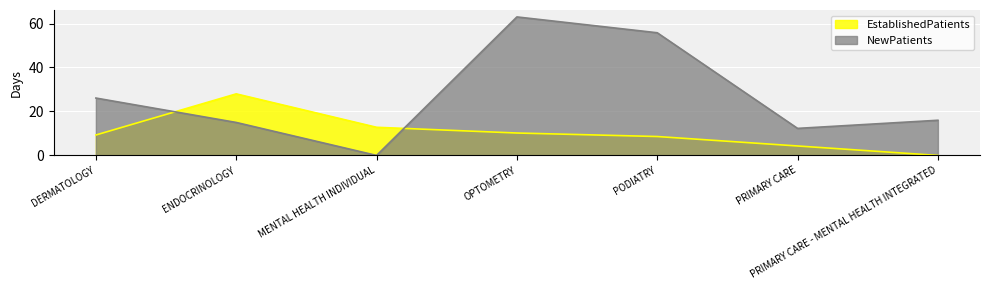

Rank the series at ENDOCRINOLOGY from highest to lowest value.

EstablishedPatients, NewPatients